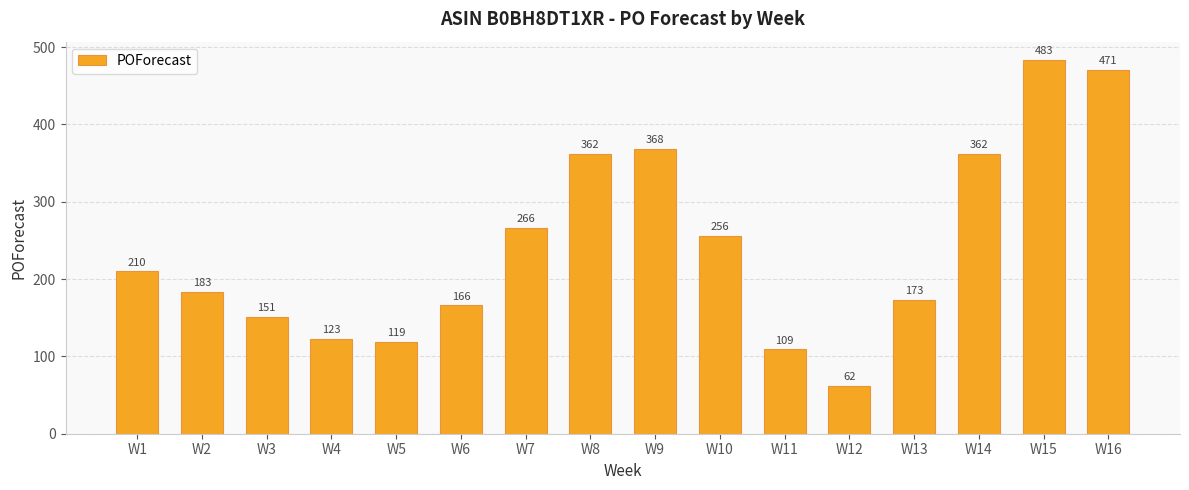

Reading right to left, extract all data points from this chart.

W16=471	W15=483	W14=362	W13=173	W12=62	W11=109	W10=256	W9=368	W8=362	W7=266	W6=166	W5=119	W4=123	W3=151	W2=183	W1=210